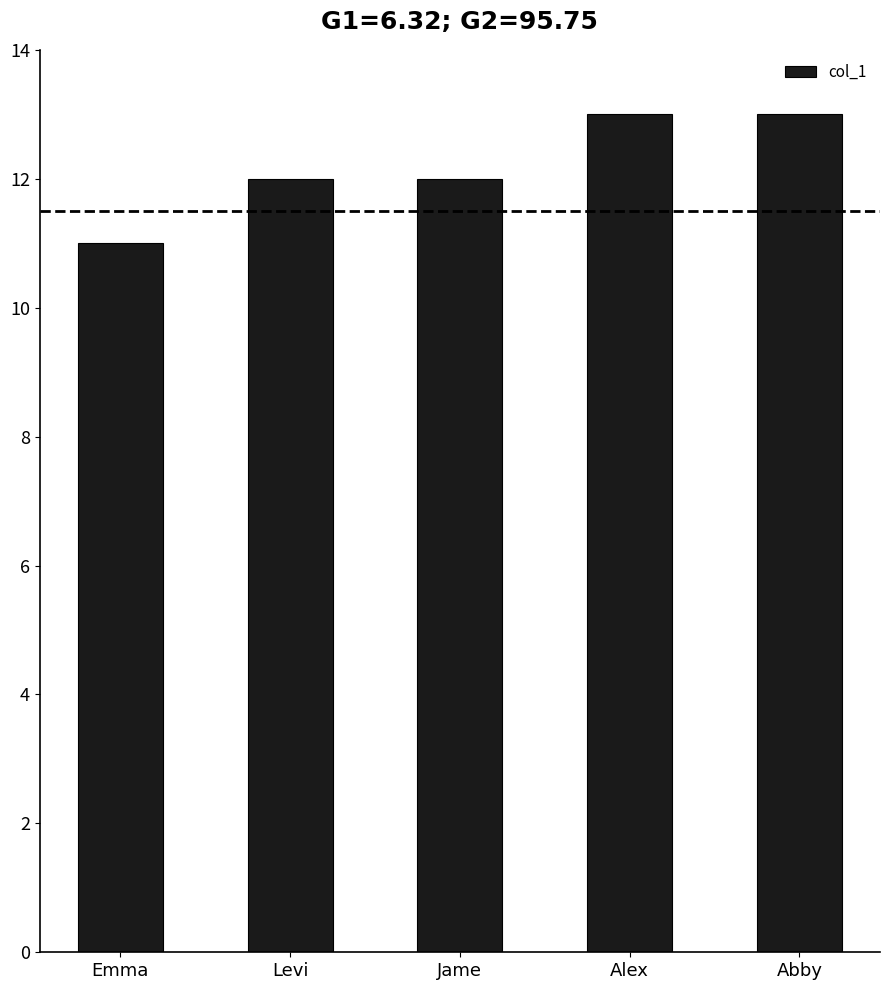

What value does the data have at Levi?

12